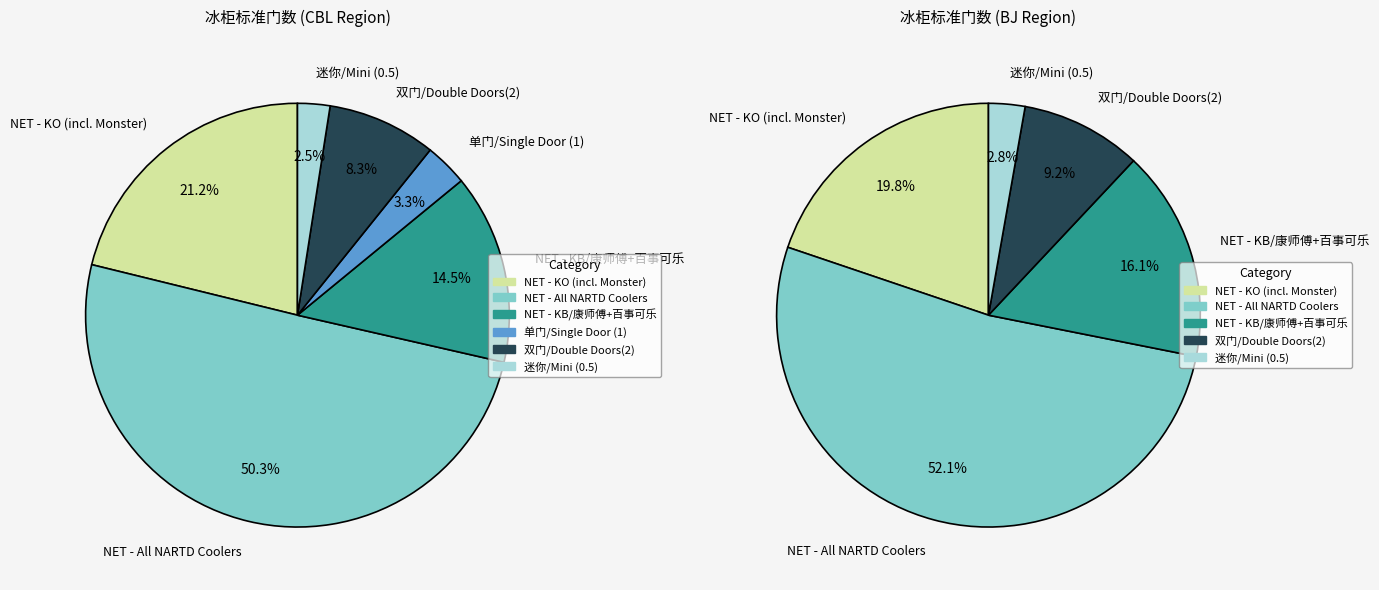

Which slice represents more than half of the pie?

NET - All NARTD Coolers